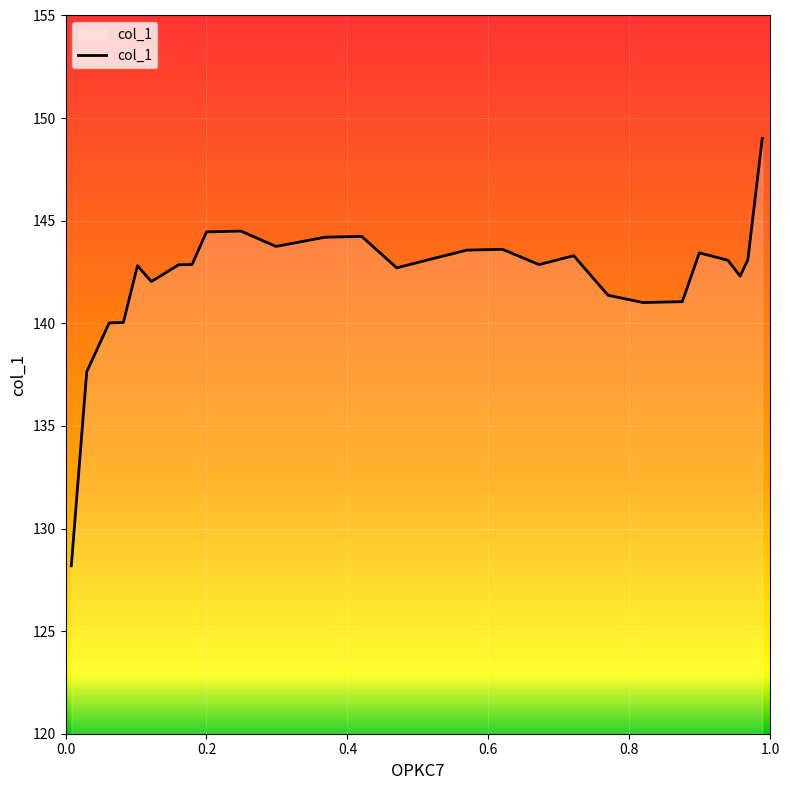

What is the difference between the maximum and minimum values?

20.8